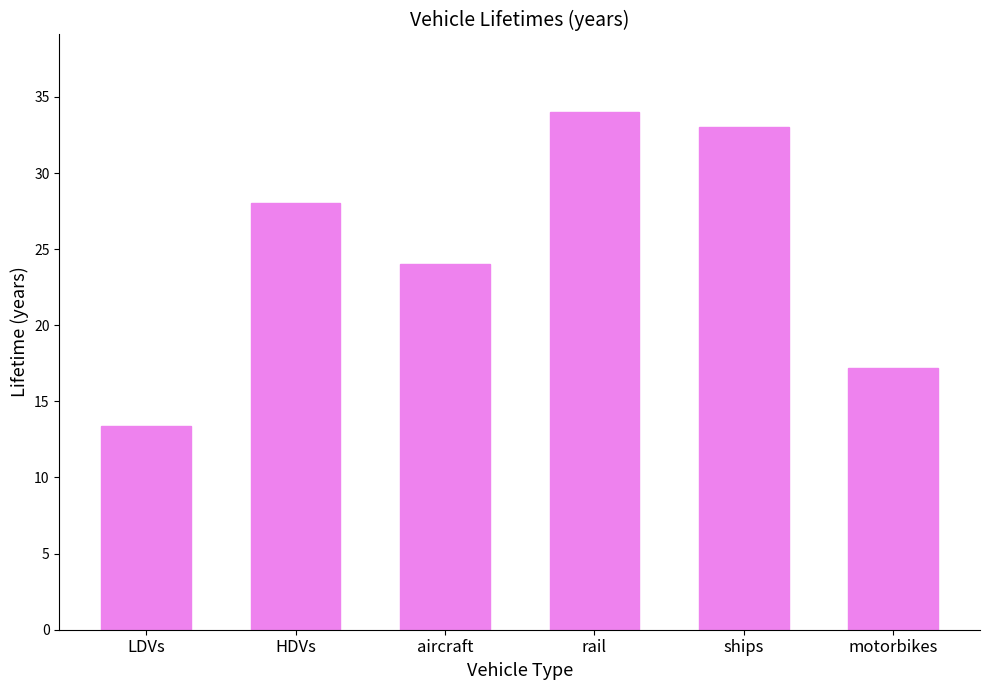

Which category has the lowest value across all series?

LDVs